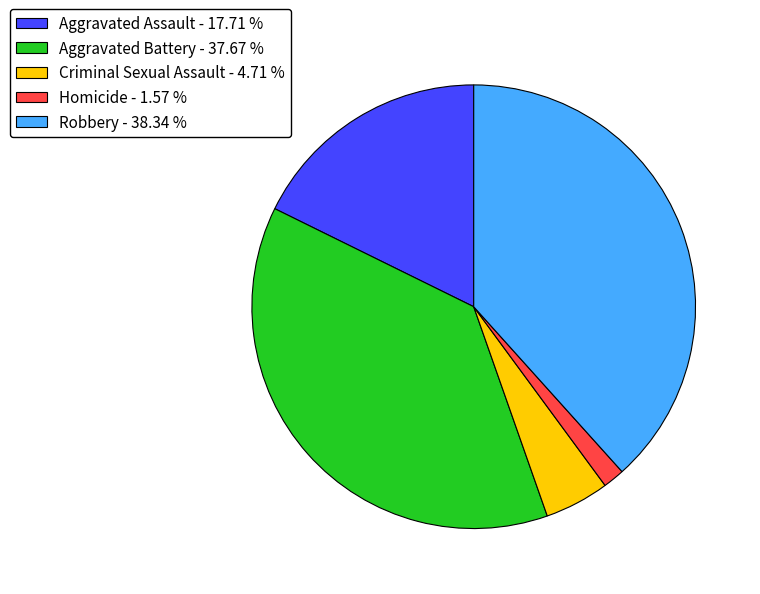

Does any single category account for the majority?

No